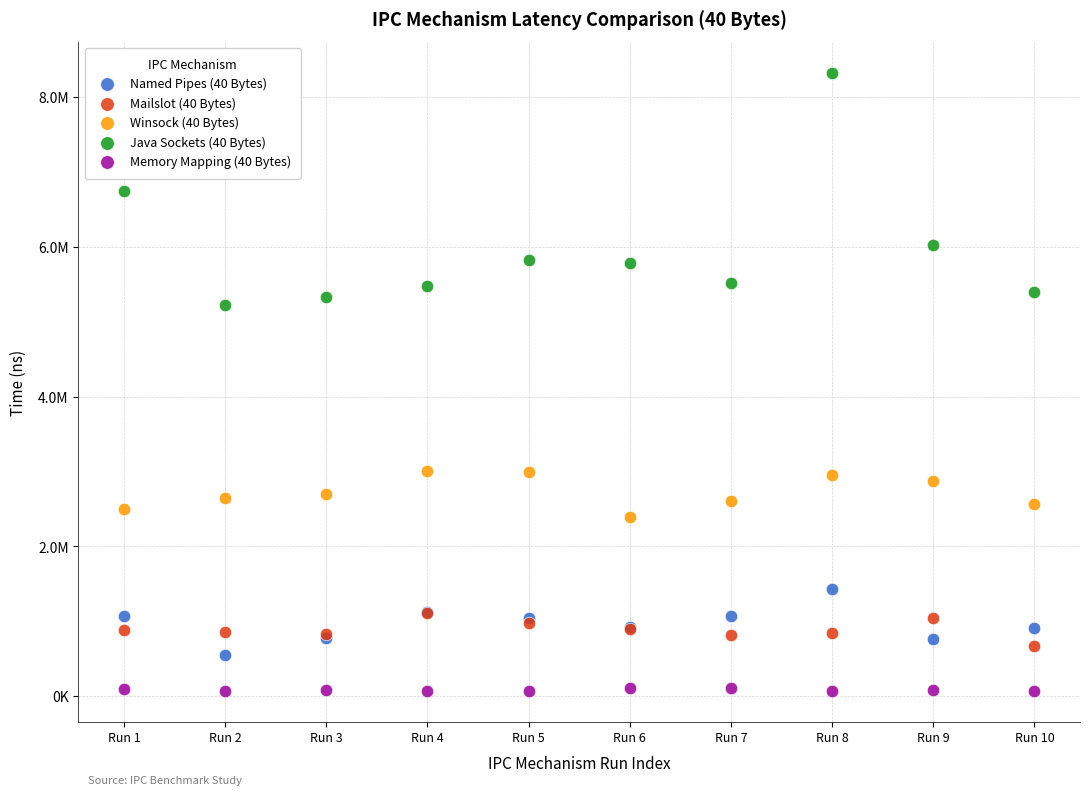

What are all the series names shown in the legend?

Named Pipes (40 Bytes), Mailslot (40 Bytes), Winsock (40 Bytes), Java Sockets (40 Bytes), Memory Mapping (40 Bytes)